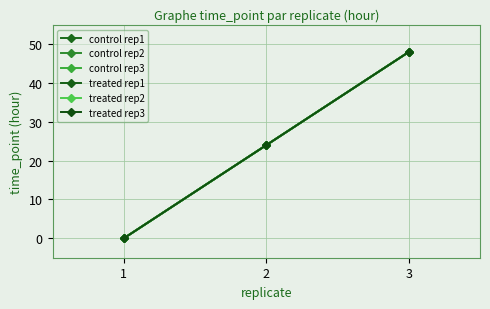

Does the chart have visible grid lines?

Yes